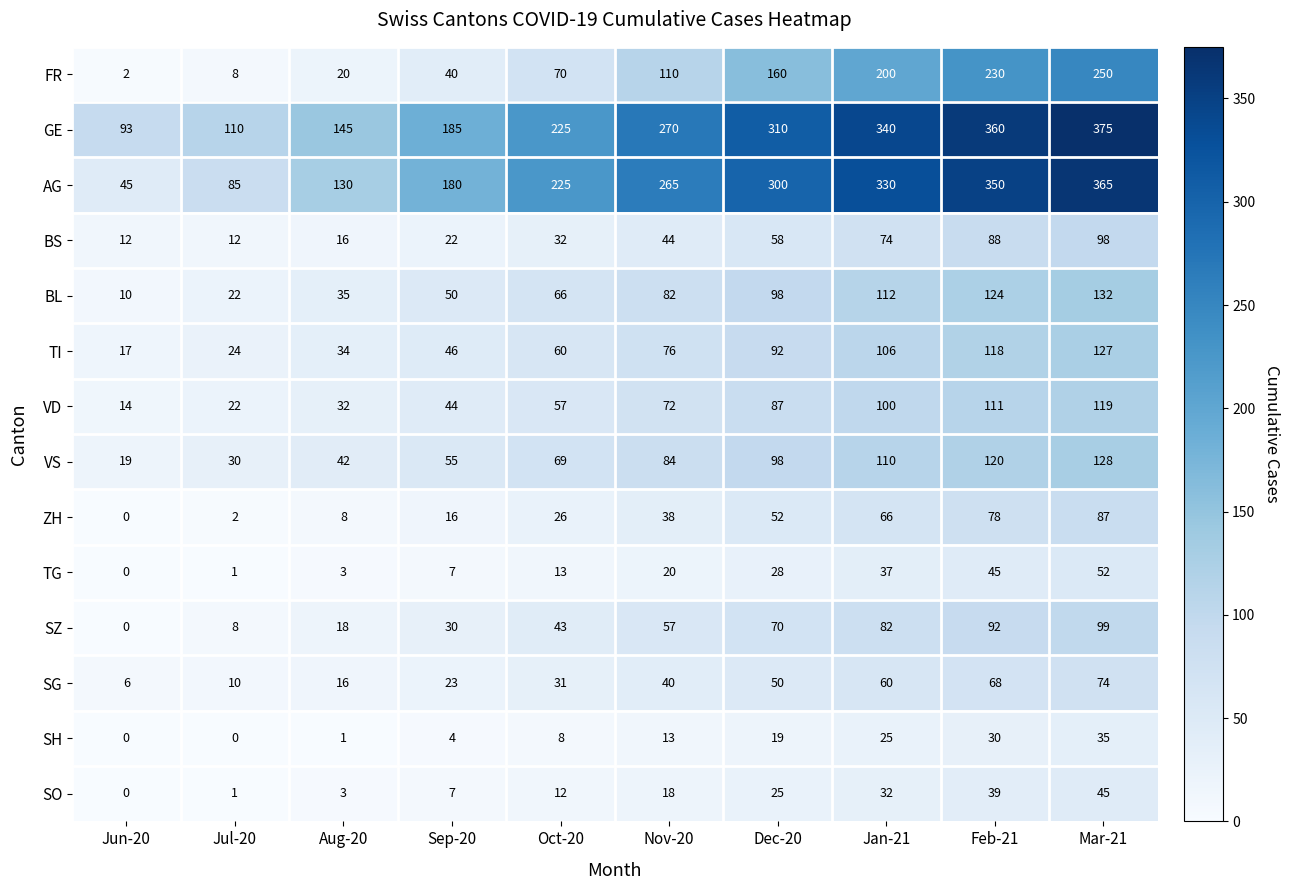

What is the difference between the AG values at Dec-20 and Jun-20?

255